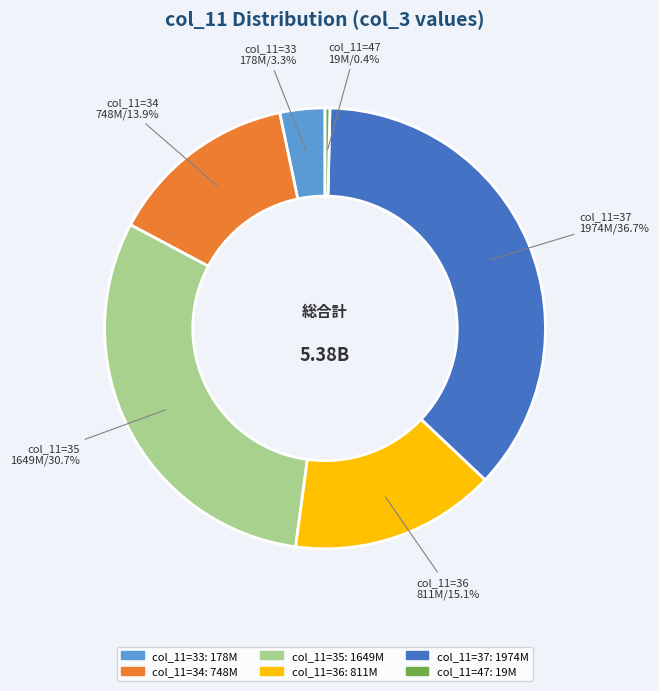

What is the total percentage of col_11=33 and col_11=35?

34.0%